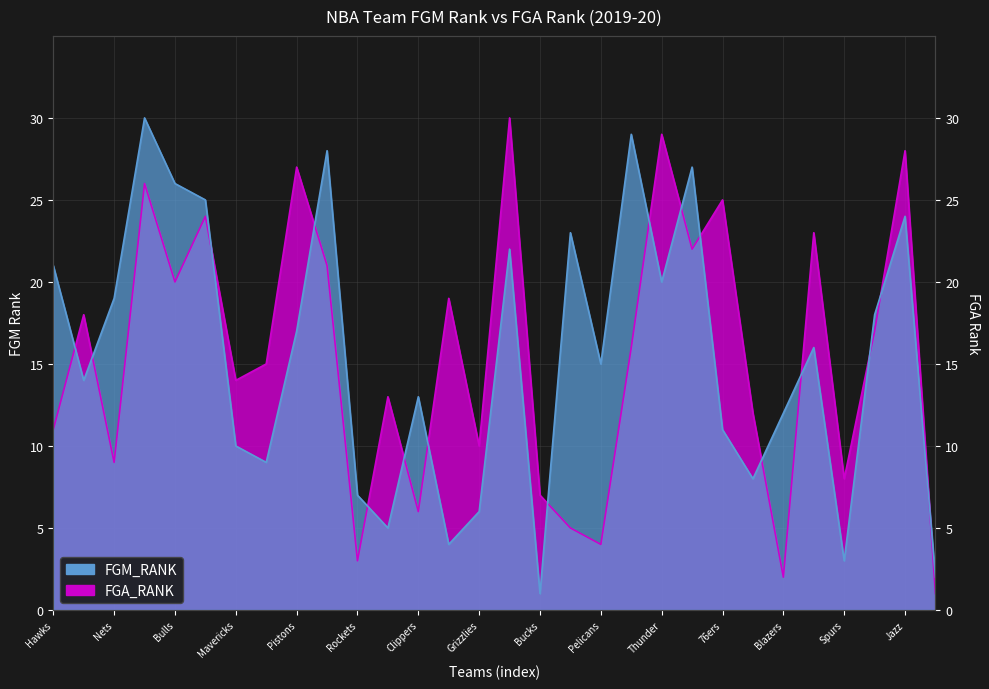

How many intersections are there between FGM_RANK and FGA_RANK?

16